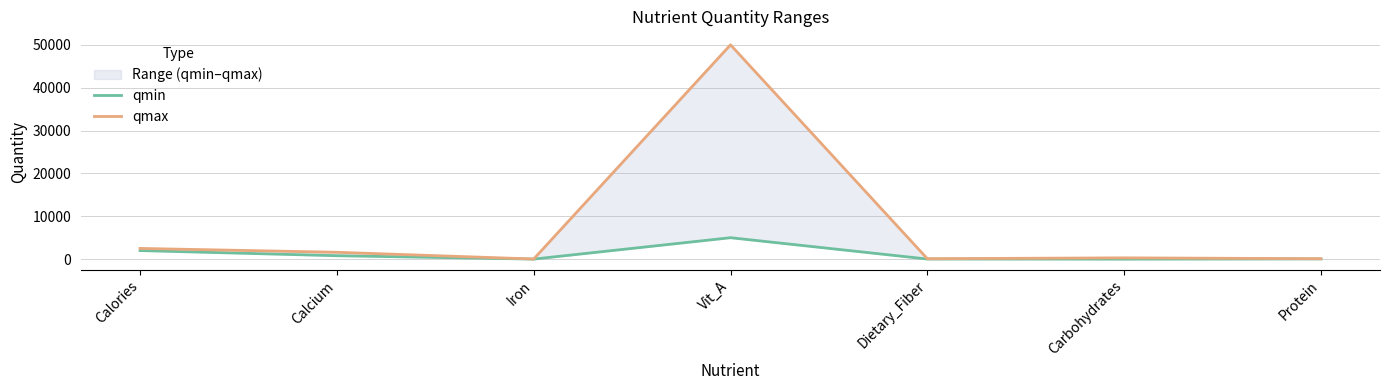

At which category does qmin reach its first local peak?

Vit_A